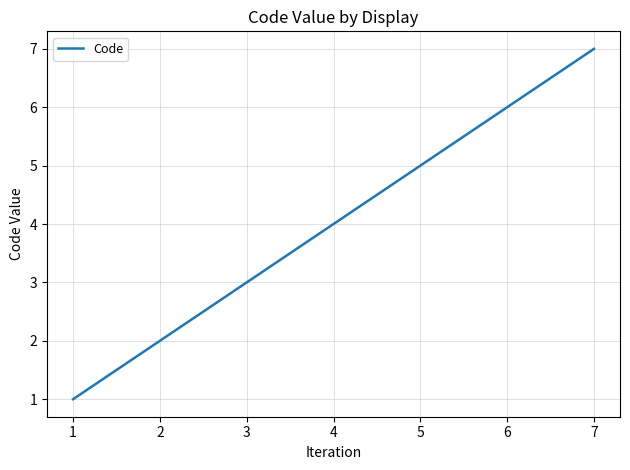

Between 1 and 7, which is larger?

7